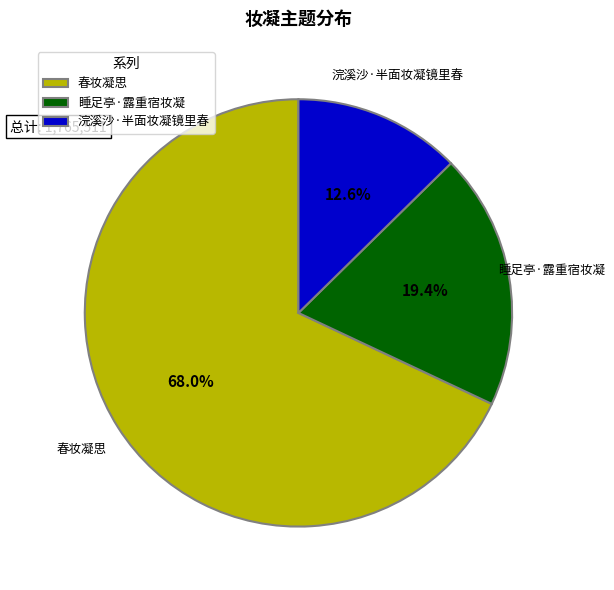

What is the total percentage of 睡足亭·露重宿妆凝 and 春妆凝思?

87.4%